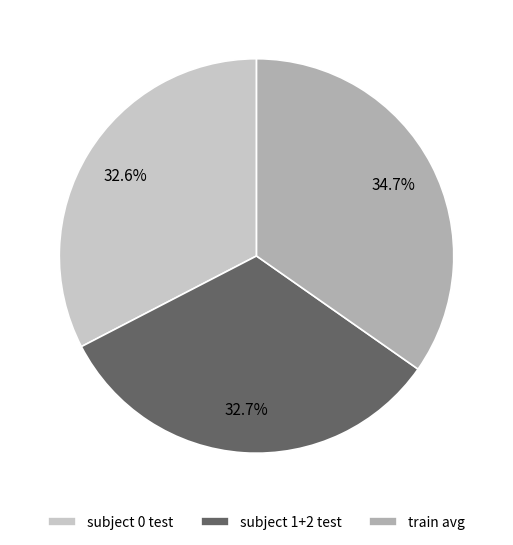

Approximately how many times larger is the value at subject 1+2 test compared to subject 0 test?

1.0